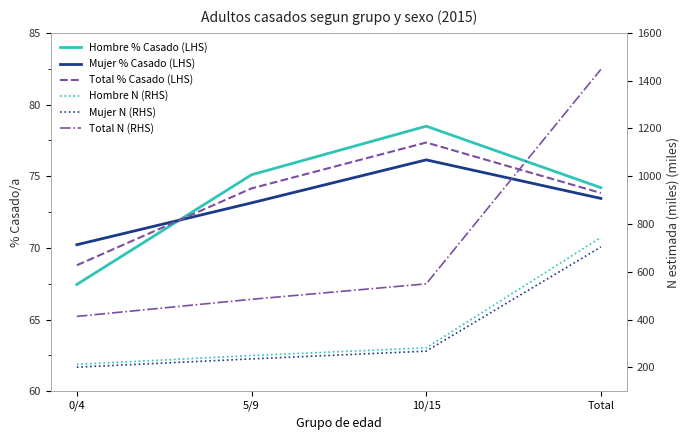

Reading right to left, extract all data points from this chart.

Hombre % Casado (LHS): Total=74.2	10/15=78.5	5/9=75.1	0/4=67.5
Mujer % Casado (LHS): Total=73.5	10/15=76.1	5/9=73.1	0/4=70.2
Total % Casado (LHS): Total=73.8	10/15=77.3	5/9=74.2	0/4=68.8
Hombre N (RHS): Total=743.5	10/15=281.6	5/9=249.4	0/4=212.5
Mujer N (RHS): Total=703.8	10/15=267.8	5/9=235.3	0/4=200.7
Total N (RHS): Total=1447.3	10/15=549.4	5/9=484.7	0/4=413.2